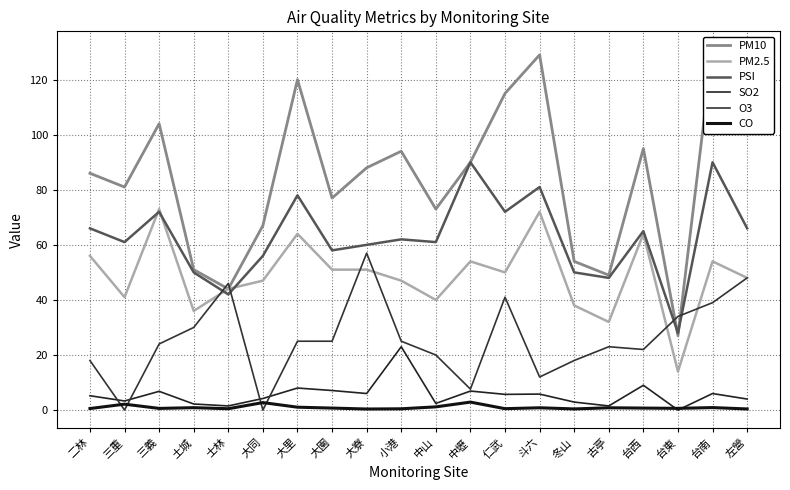

The value of O3 at 大寮 is 93.1. True or false?

False